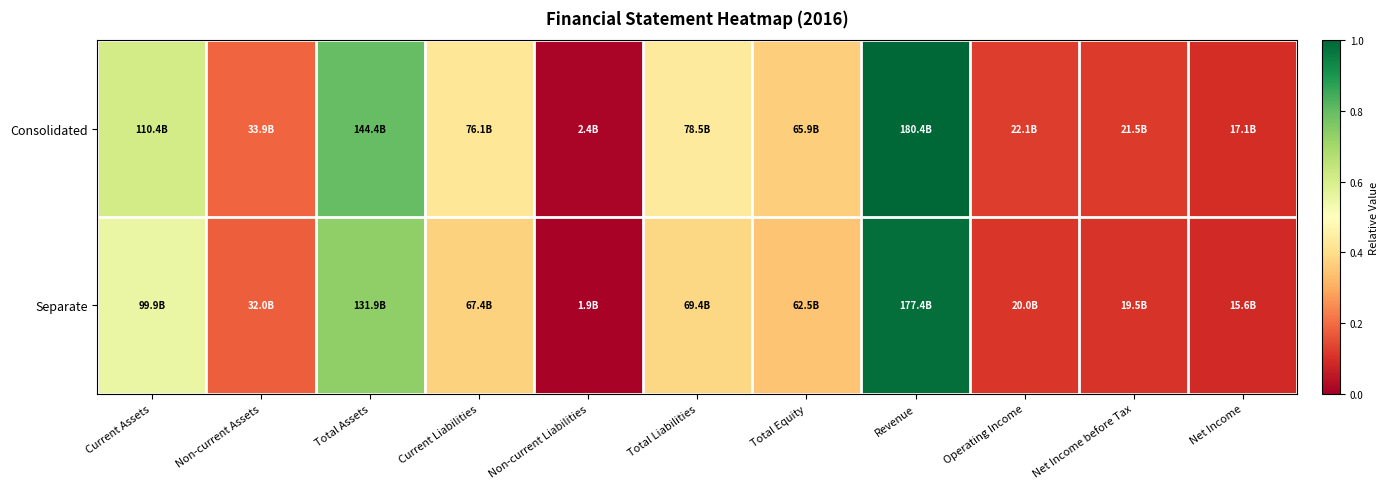

Between Total Assets and Net Income, which series saw the biggest shift?

Consolidated